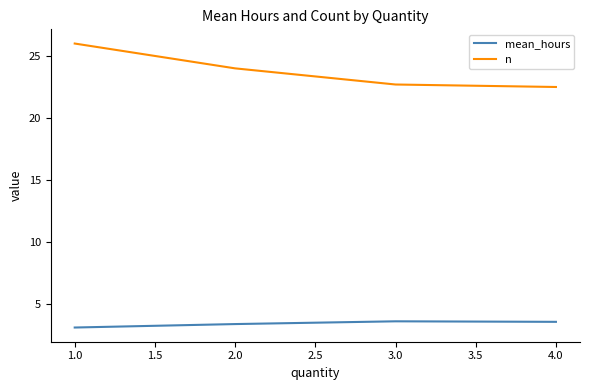

What is the difference between the maximum and minimum values in the mean_hours series?

0.5